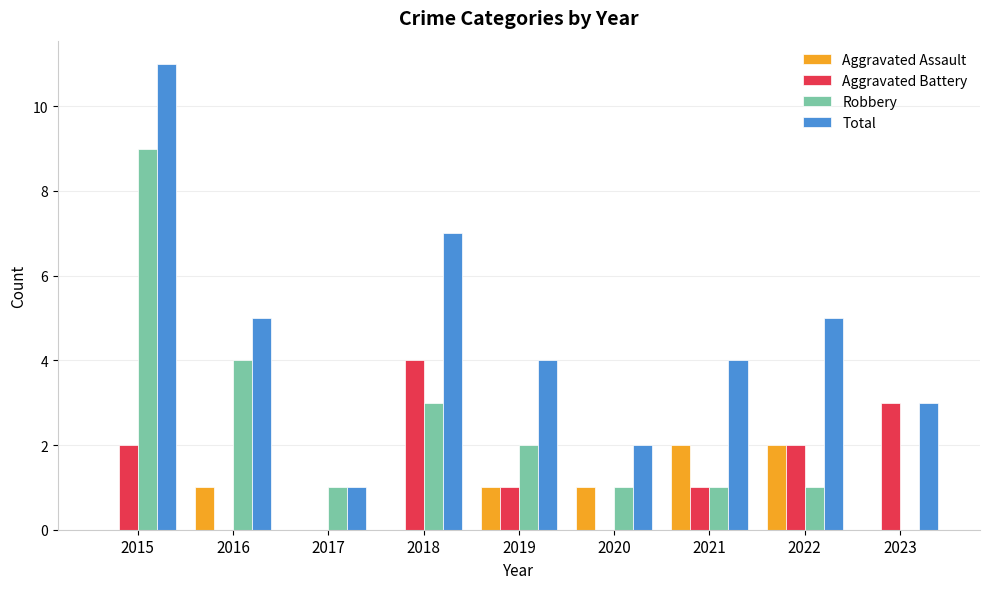

What is the approximate value of Robbery at 2016?

4